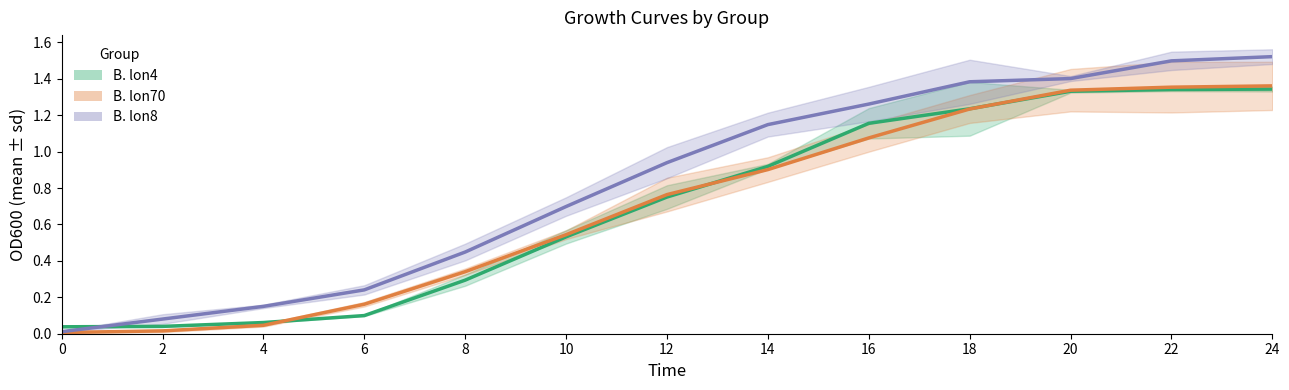

Reading right to left, what are all the values shown in this chart?

B. lon4 mean: 1.3	1.3	1.3	1.2	1.2	0.9	0.8	0.5	0.3	0.1	0.1	0.0	0.0
B. lon70 mean: 1.4	1.4	1.3	1.2	1.1	0.9	0.8	0.5	0.3	0.2	0.0	0.0	0.0
B. lon8 mean: 1.5	1.5	1.4	1.4	1.3	1.1	0.9	0.7	0.4	0.2	0.2	0.1	0.0